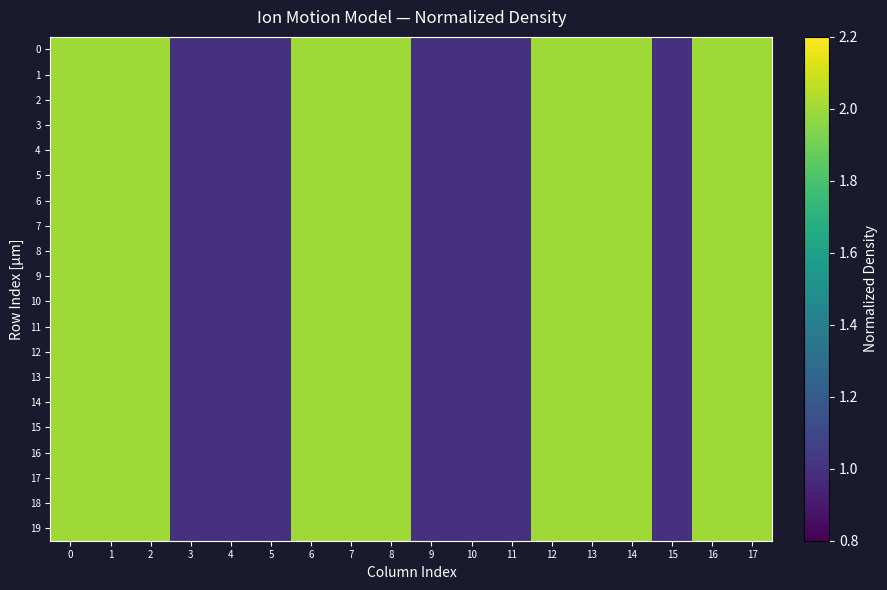

Reading left to right, extract all data points from this chart.

row_0: 0=2	1=2	2=2	3=1	4=1	5=1	6=2	7=2	8=2	9=1	10=1	11=1	12=2	13=2	14=2	15=1	16=2	17=2
row_1: 0=2	1=2	2=2	3=1	4=1	5=1	6=2	7=2	8=2	9=1	10=1	11=1	12=2	13=2	14=2	15=1	16=2	17=2
row_2: 0=2	1=2	2=2	3=1	4=1	5=1	6=2	7=2	8=2	9=1	10=1	11=1	12=2	13=2	14=2	15=1	16=2	17=2
row_3: 0=2	1=2	2=2	3=1	4=1	5=1	6=2	7=2	8=2	9=1	10=1	11=1	12=2	13=2	14=2	15=1	16=2	17=2
row_4: 0=2	1=2	2=2	3=1	4=1	5=1	6=2	7=2	8=2	9=1	10=1	11=1	12=2	13=2	14=2	15=1	16=2	17=2
row_5: 0=2	1=2	2=2	3=1	4=1	5=1	6=2	7=2	8=2	9=1	10=1	11=1	12=2	13=2	14=2	15=1	16=2	17=2
row_6: 0=2	1=2	2=2	3=1	4=1	5=1	6=2	7=2	8=2	9=1	10=1	11=1	12=2	13=2	14=2	15=1	16=2	17=2
row_7: 0=2	1=2	2=2	3=1	4=1	5=1	6=2	7=2	8=2	9=1	10=1	11=1	12=2	13=2	14=2	15=1	16=2	17=2
row_8: 0=2	1=2	2=2	3=1	4=1	5=1	6=2	7=2	8=2	9=1	10=1	11=1	12=2	13=2	14=2	15=1	16=2	17=2
row_9: 0=2	1=2	2=2	3=1	4=1	5=1	6=2	7=2	8=2	9=1	10=1	11=1	12=2	13=2	14=2	15=1	16=2	17=2
row_10: 0=2	1=2	2=2	3=1	4=1	5=1	6=2	7=2	8=2	9=1	10=1	11=1	12=2	13=2	14=2	15=1	16=2	17=2
row_11: 0=2	1=2	2=2	3=1	4=1	5=1	6=2	7=2	8=2	9=1	10=1	11=1	12=2	13=2	14=2	15=1	16=2	17=2
row_12: 0=2	1=2	2=2	3=1	4=1	5=1	6=2	7=2	8=2	9=1	10=1	11=1	12=2	13=2	14=2	15=1	16=2	17=2
row_13: 0=2	1=2	2=2	3=1	4=1	5=1	6=2	7=2	8=2	9=1	10=1	11=1	12=2	13=2	14=2	15=1	16=2	17=2
row_14: 0=2	1=2	2=2	3=1	4=1	5=1	6=2	7=2	8=2	9=1	10=1	11=1	12=2	13=2	14=2	15=1	16=2	17=2
row_15: 0=2	1=2	2=2	3=1	4=1	5=1	6=2	7=2	8=2	9=1	10=1	11=1	12=2	13=2	14=2	15=1	16=2	17=2
row_16: 0=2	1=2	2=2	3=1	4=1	5=1	6=2	7=2	8=2	9=1	10=1	11=1	12=2	13=2	14=2	15=1	16=2	17=2
row_17: 0=2	1=2	2=2	3=1	4=1	5=1	6=2	7=2	8=2	9=1	10=1	11=1	12=2	13=2	14=2	15=1	16=2	17=2
row_18: 0=2	1=2	2=2	3=1	4=1	5=1	6=2	7=2	8=2	9=1	10=1	11=1	12=2	13=2	14=2	15=1	16=2	17=2
row_19: 0=2	1=2	2=2	3=1	4=1	5=1	6=2	7=2	8=2	9=1	10=1	11=1	12=2	13=2	14=2	15=1	16=2	17=2